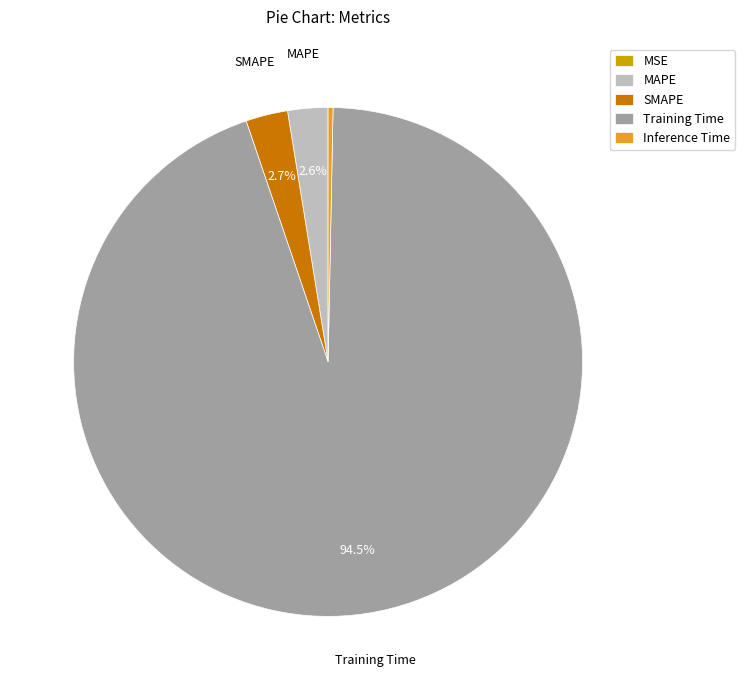

Do MAPE and Training Time together represent more than half of the pie?

Yes